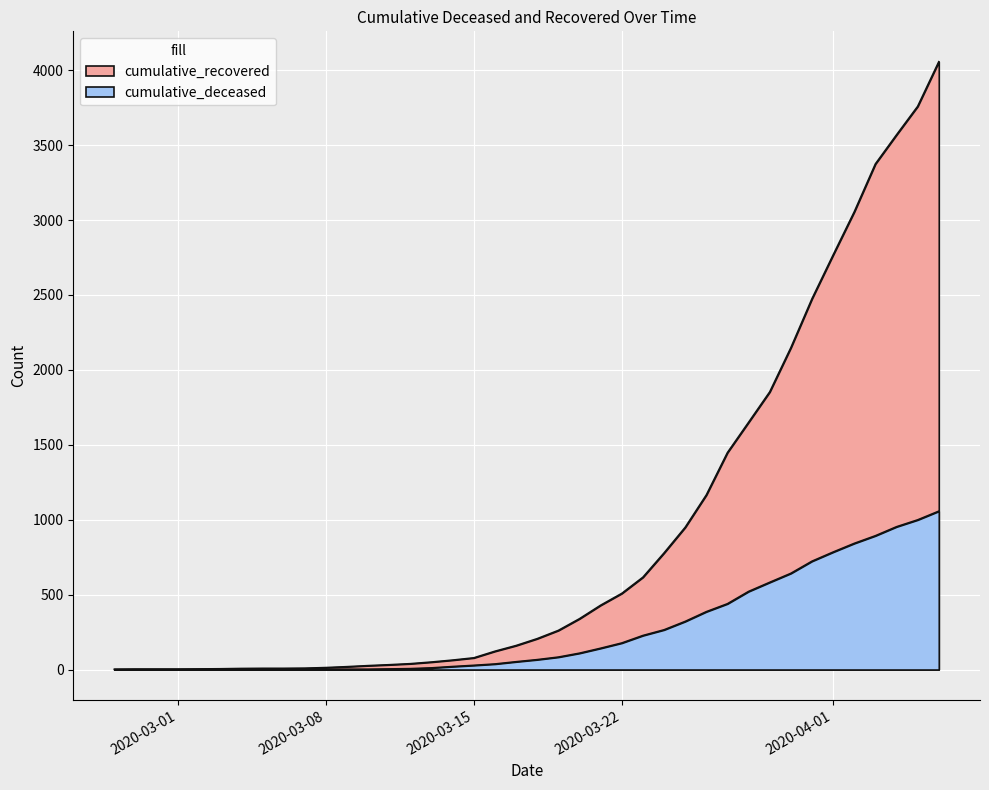

What are all the series names shown in the legend?

cumulative_recovered, cumulative_deceased